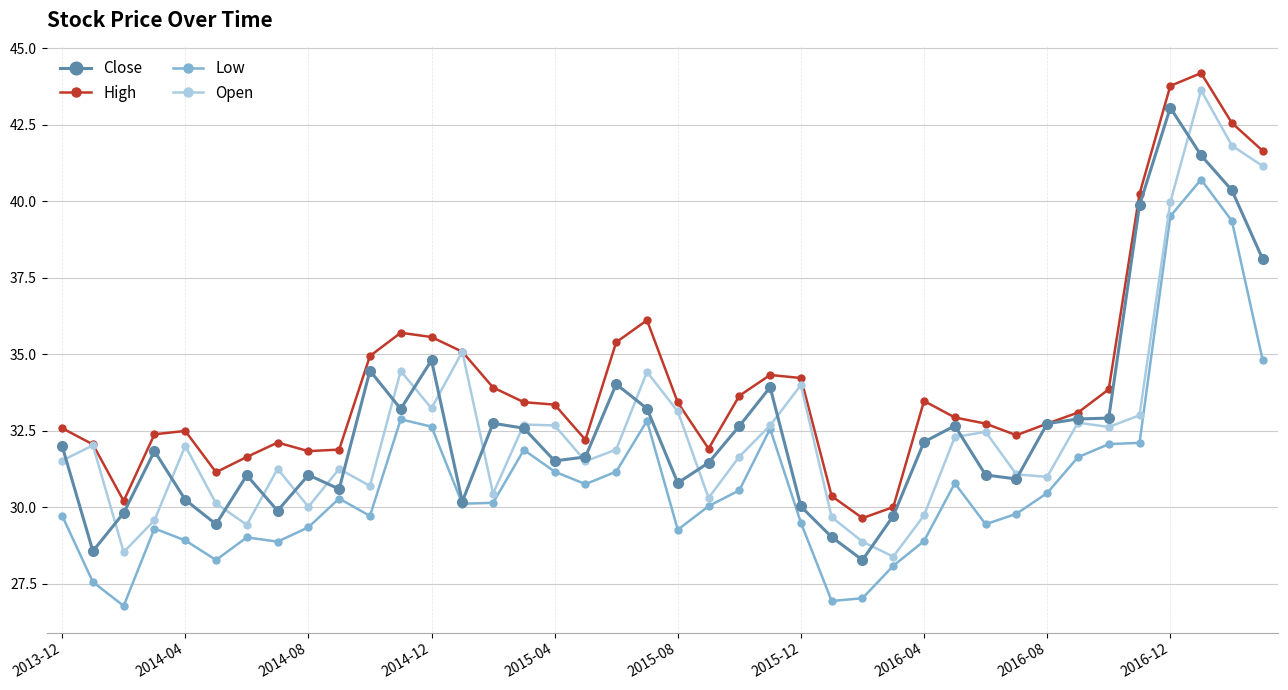

True or false: Low has more than 2 interior local peaks.

True